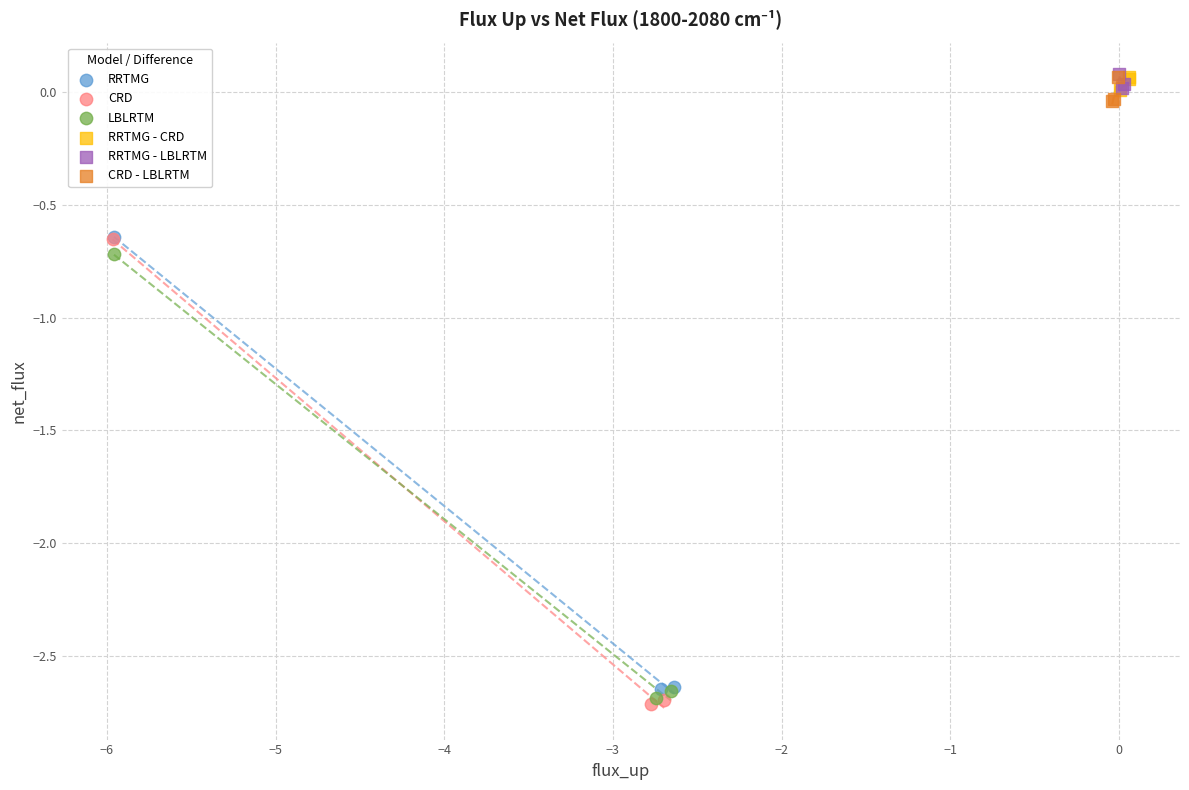

Which series reaches the minimum Y coordinate?

CRD